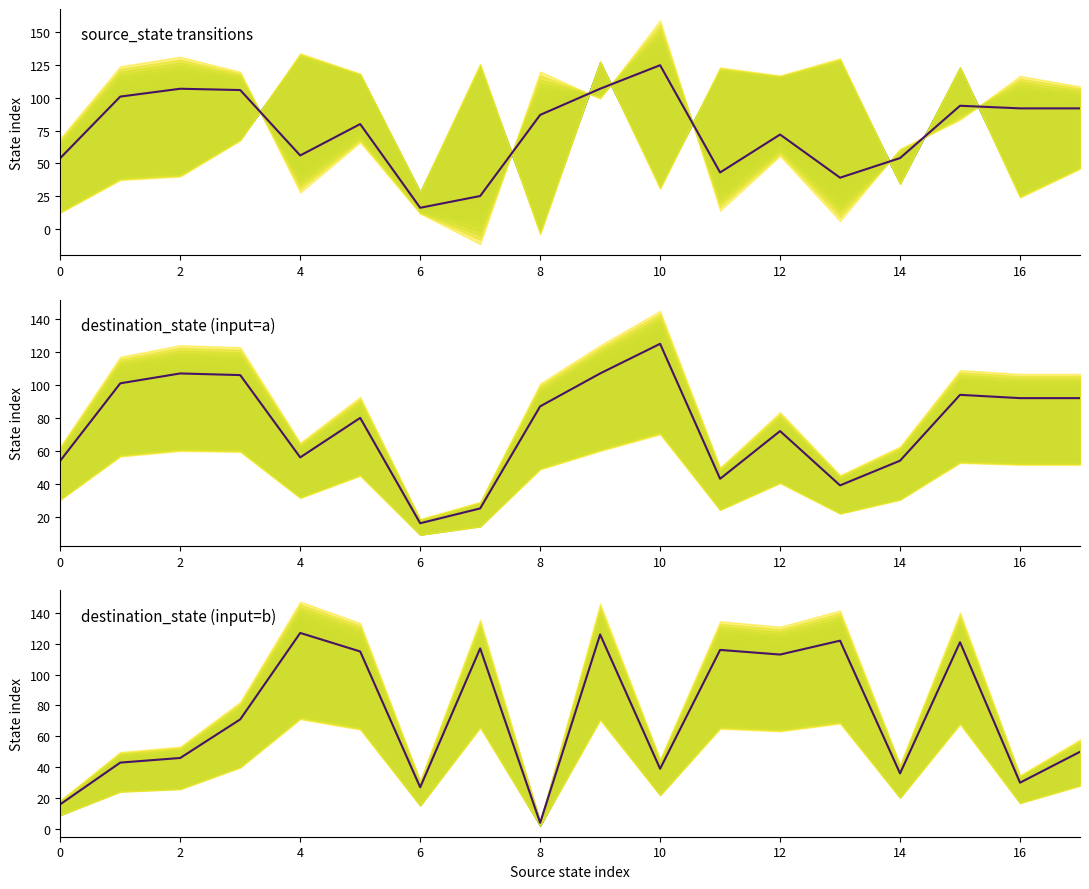

What is the label of the 5th point from the right?

13